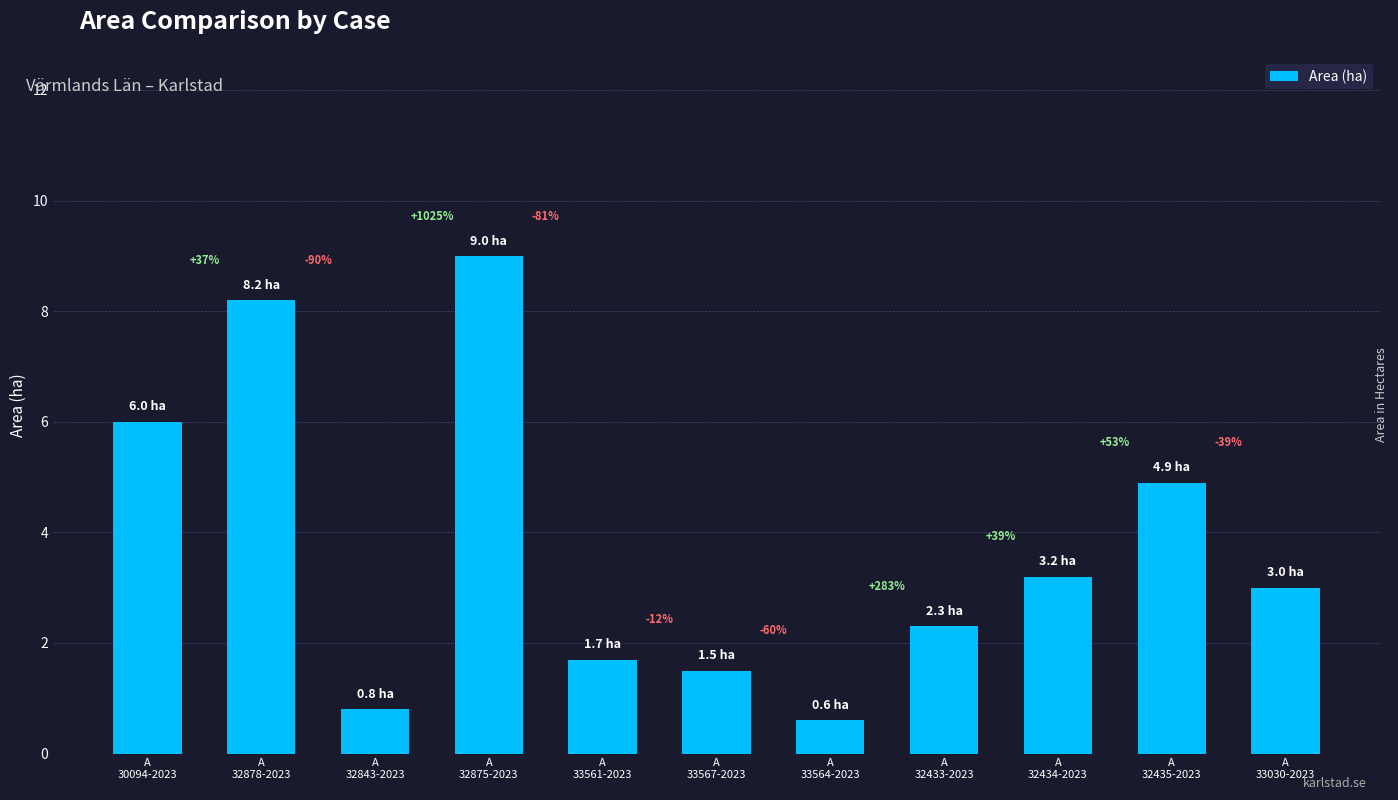

What is the ratio of the value at A
32434-2023 to the value at A
30094-2023?

0.5